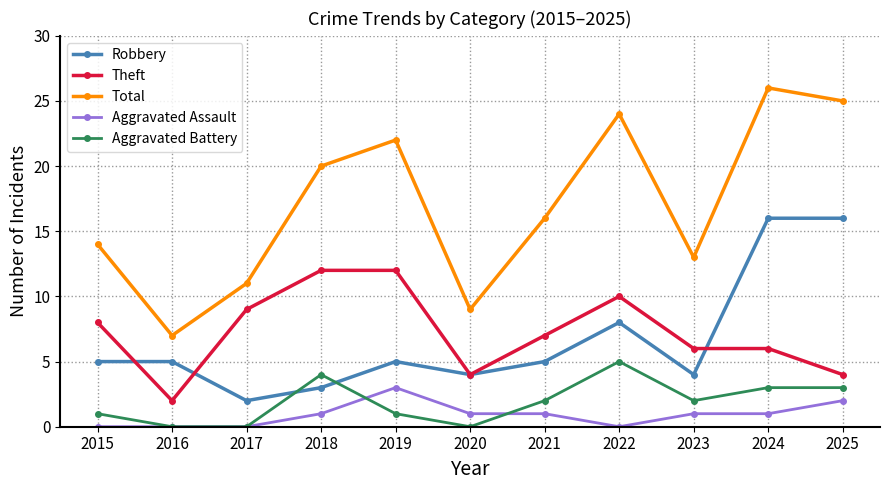

Which series has the widest spread of values?

Total